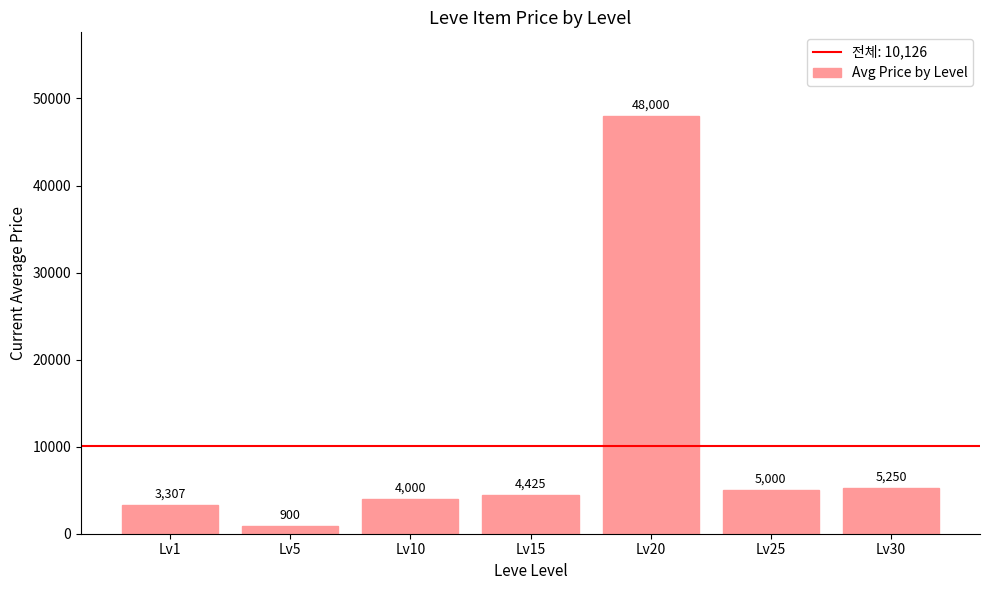

What is the difference between the maximum and minimum values?

47100